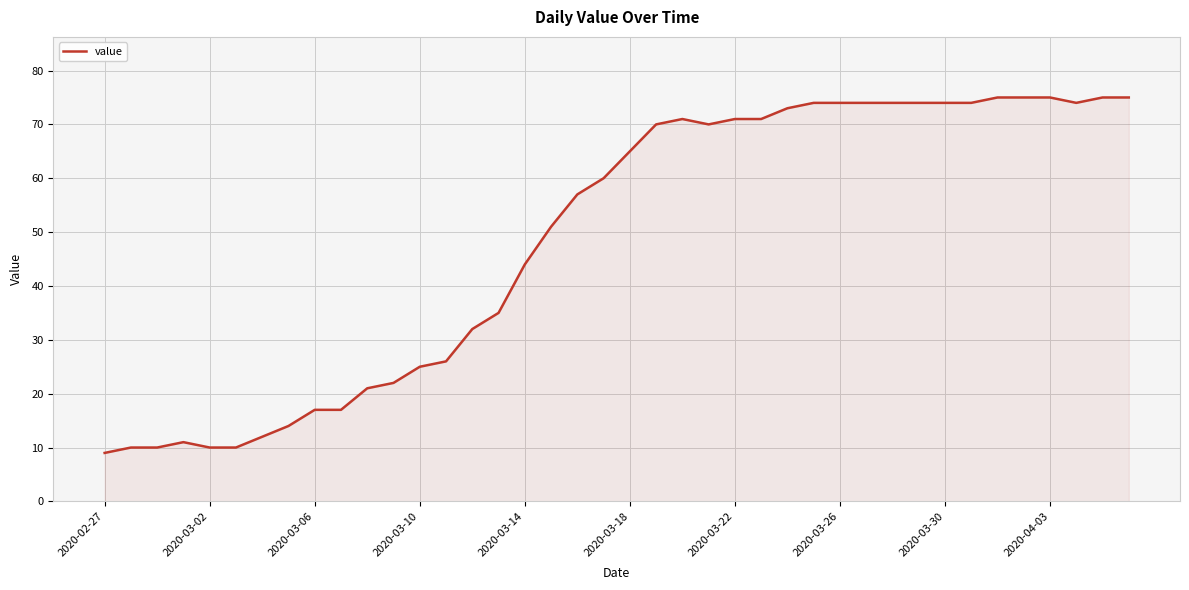

What is the difference between the maximum and minimum values?

66